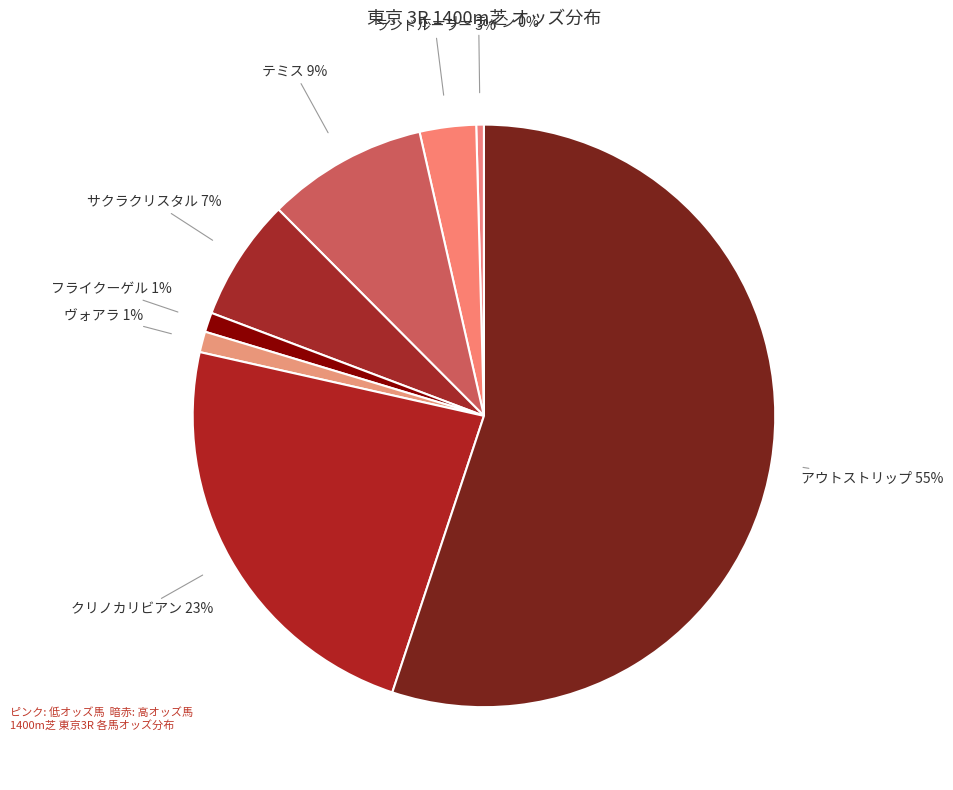

To the nearest percent, what is the difference between the フライクーゲル and ランドルーラー slice percentages?

2%